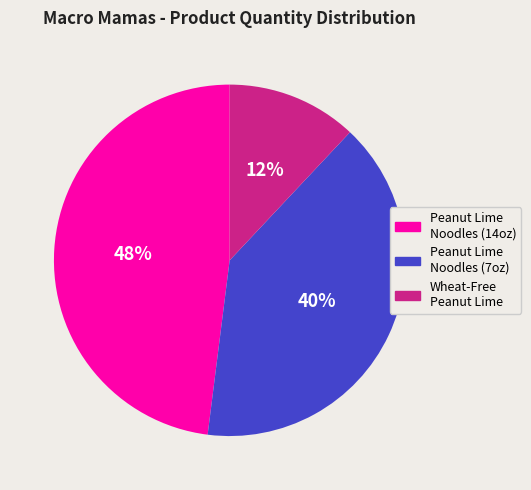

Is there a majority slice in this chart?

No